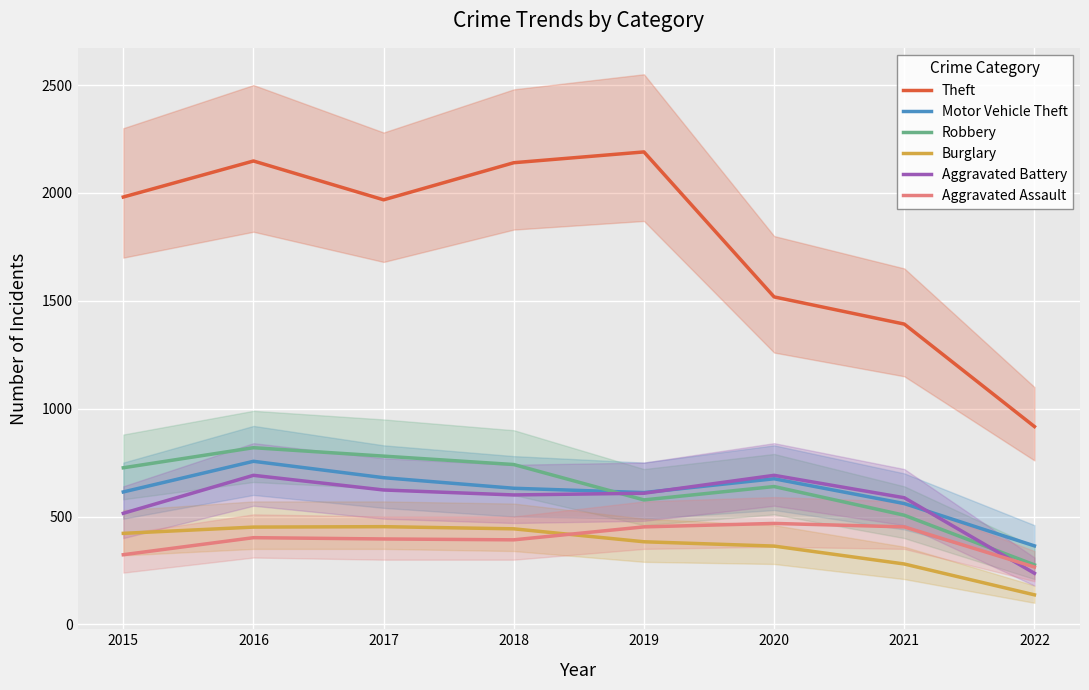

True or false: Aggravated Battery and Motor Vehicle Theft cross at least once.

True